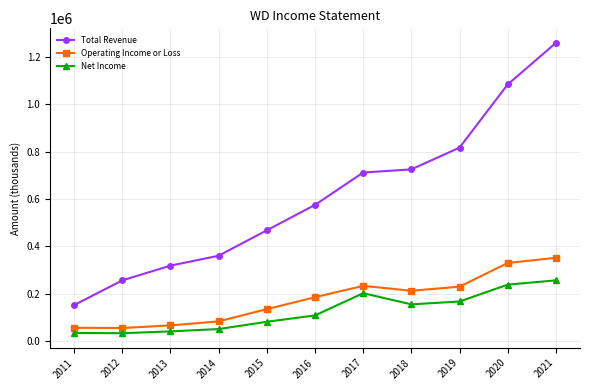

True or false: Operating Income or Loss has more than 0 points higher than both neighbors.

True